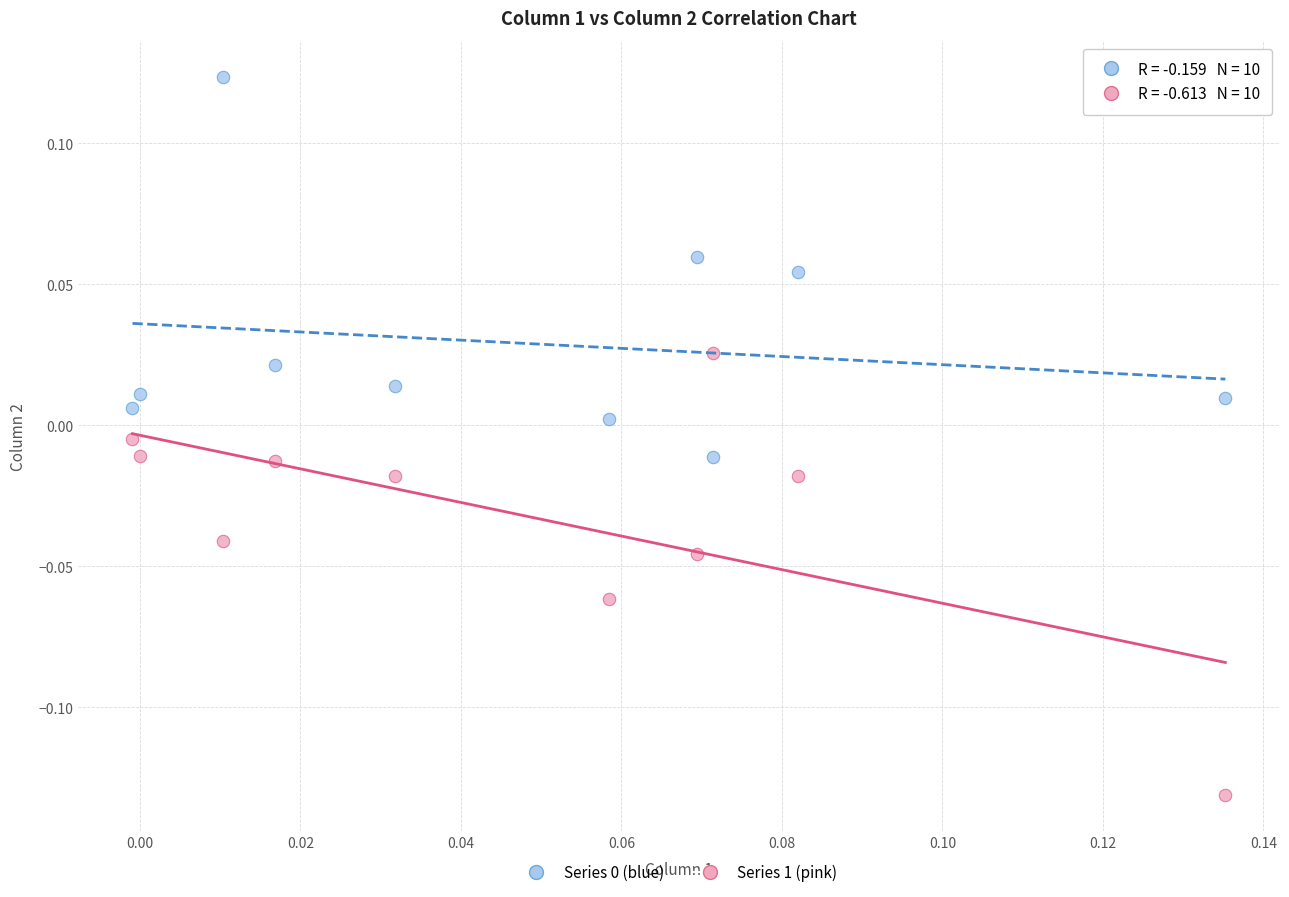

Across all data points, what is the range of Y values (max minus min)?

0.3